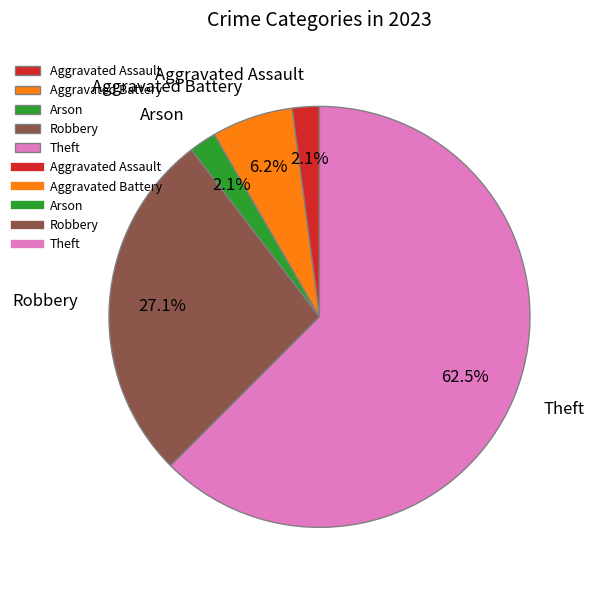

Do Robbery and Arson together represent more than half of the pie?

No